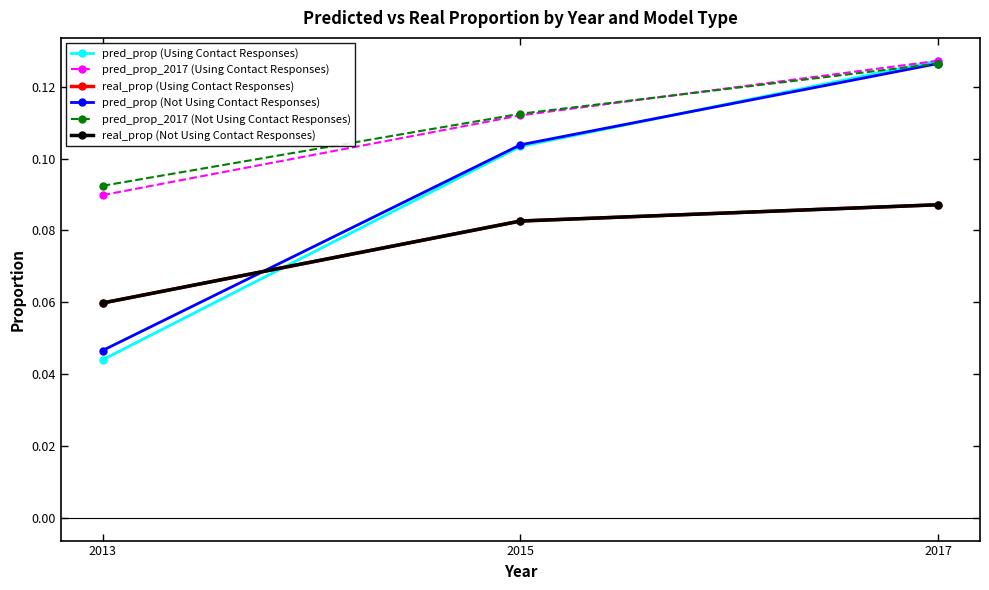

Is this an area chart (filled region under the line)?

No